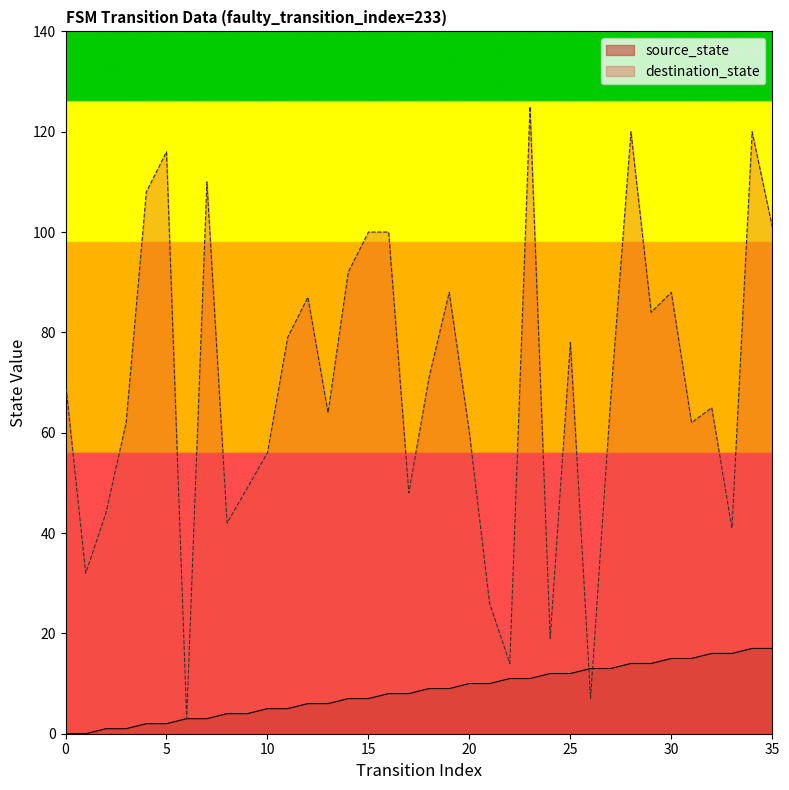

How many positive values does the source_state series have?

34